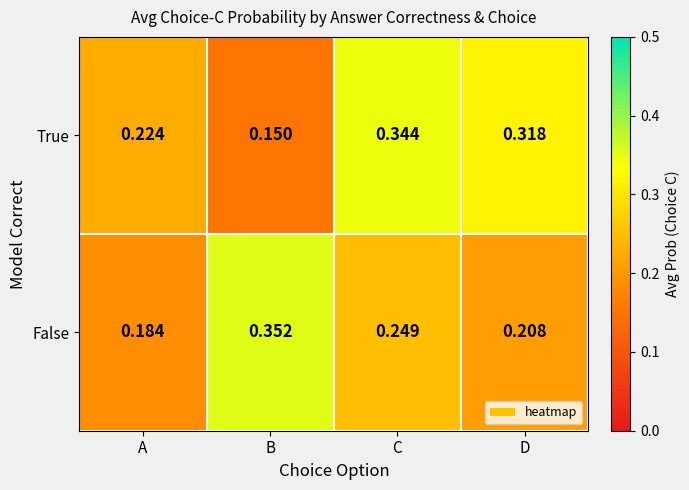

Which series has the widest spread of values?

True